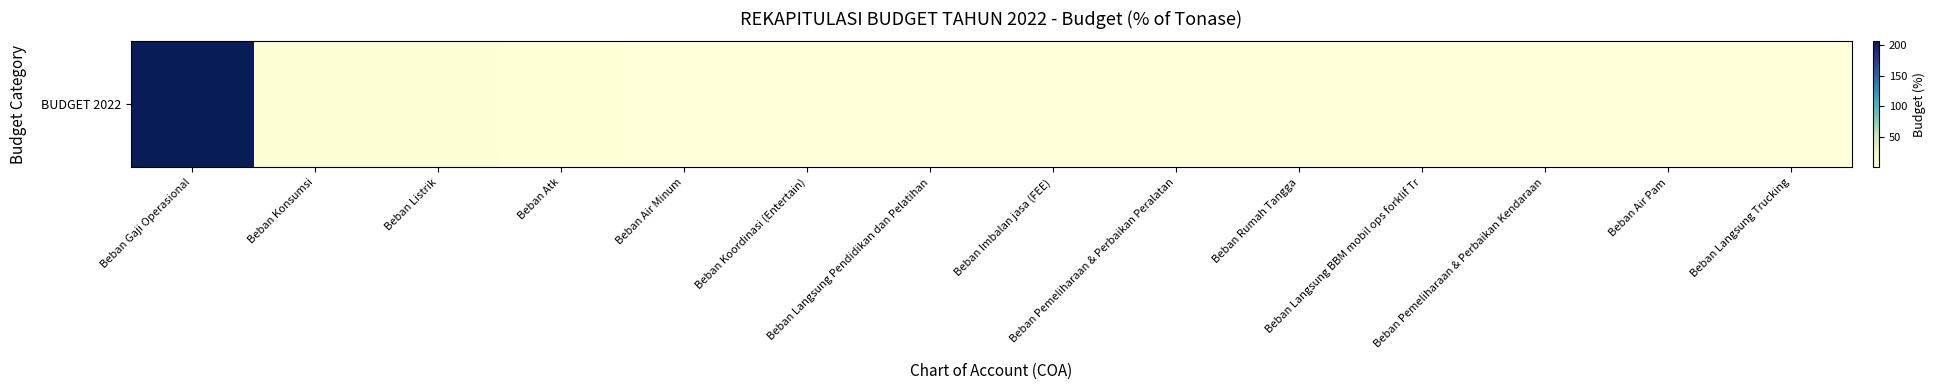

Count the number of data series in this chart.

1